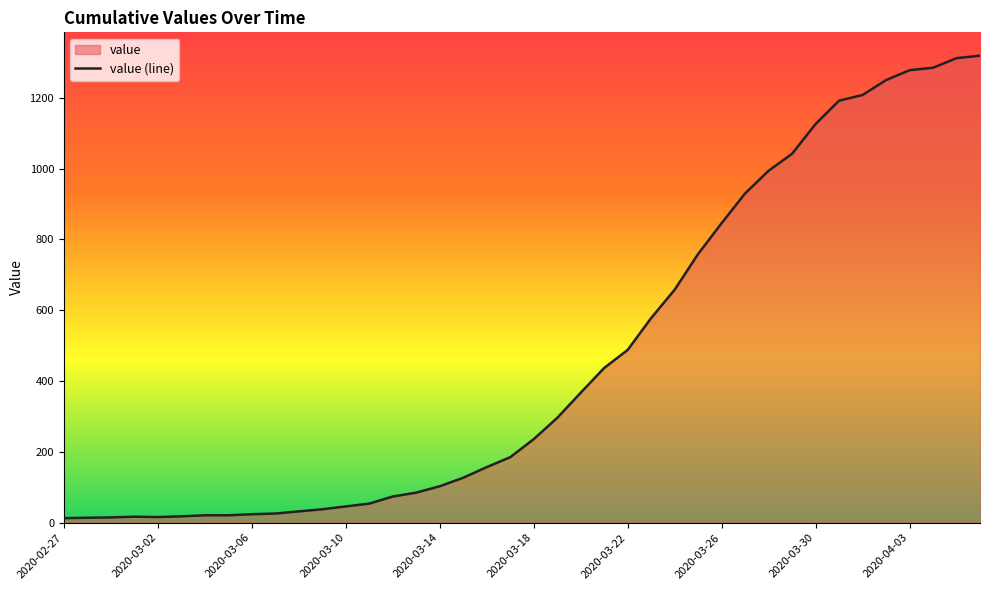

What is the maximum value shown in the chart?

1319